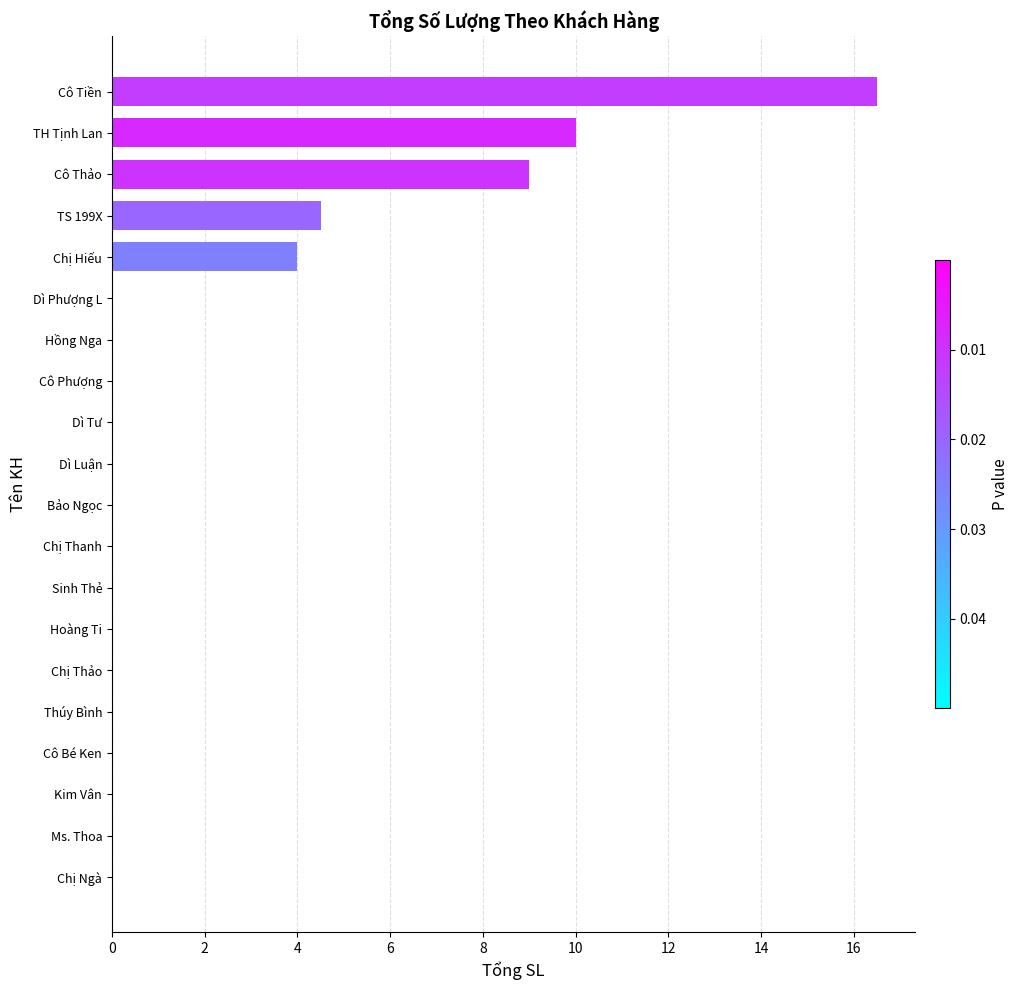

What is the sum of all values?

44.0